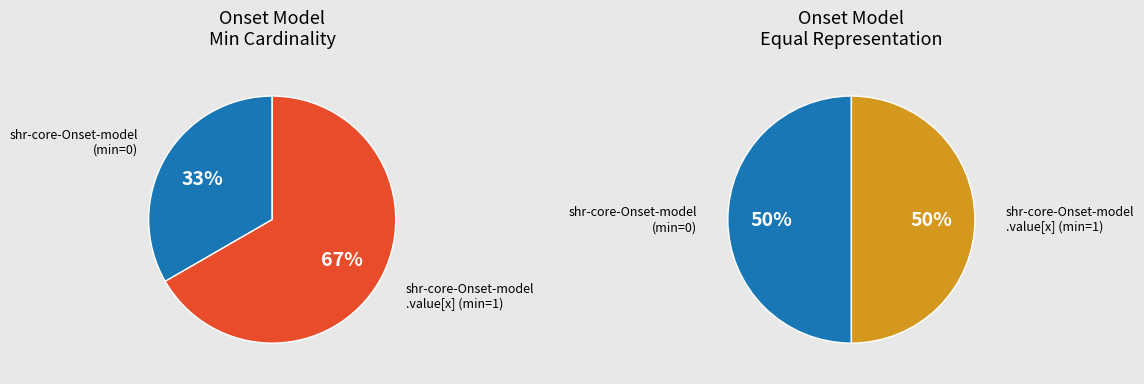

Count the number of slices in the pie.

2